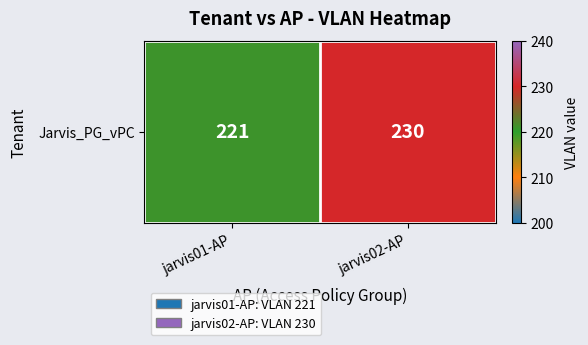

Reading left to right, transcribe all the data shown in this chart.

221	230